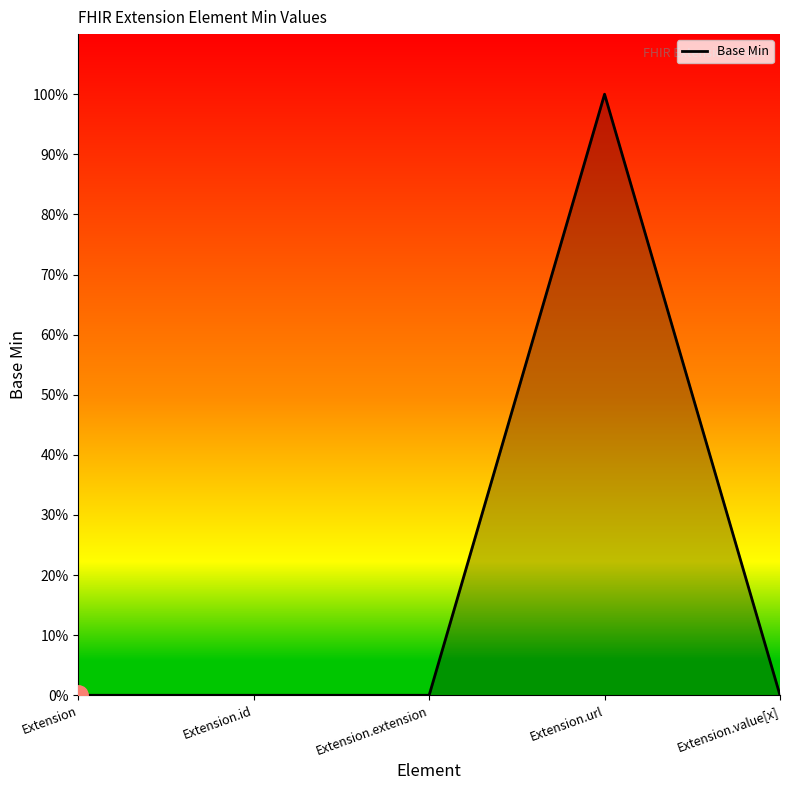

Where is the first local maximum?

Extension.url